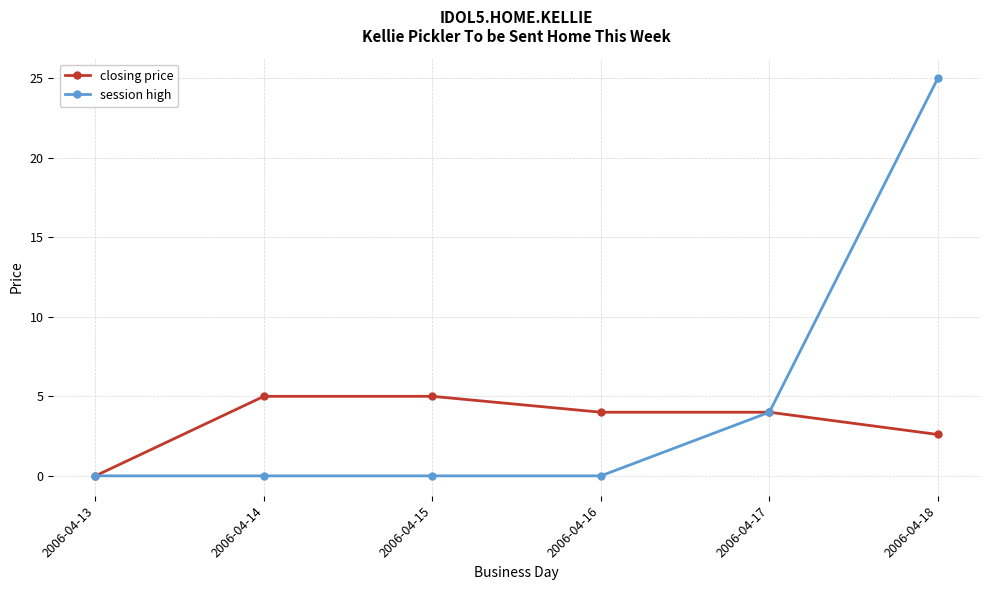

At which label is session high closest to 12?

2006-04-17